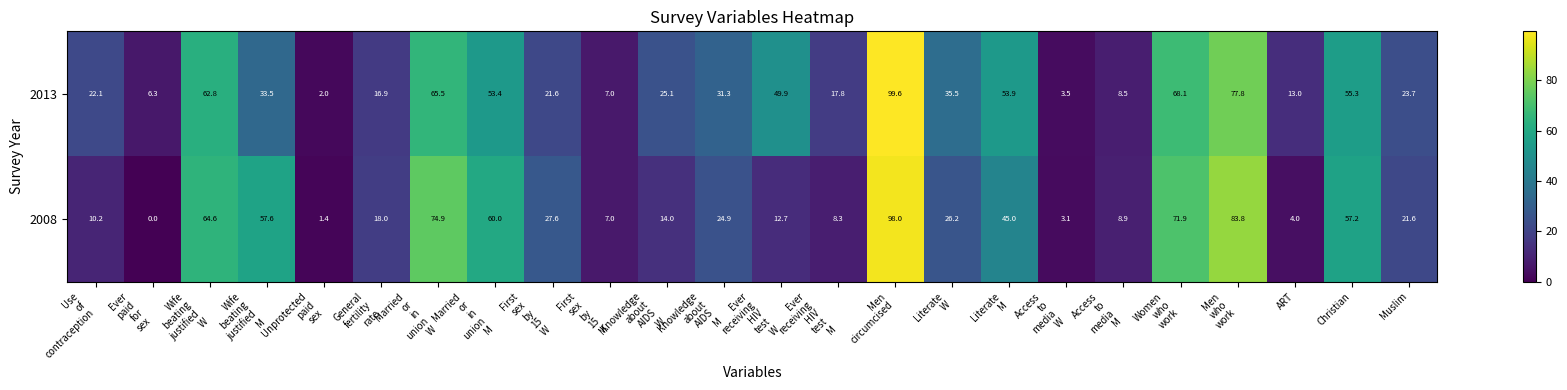

Which series has the widest spread of values?

2008